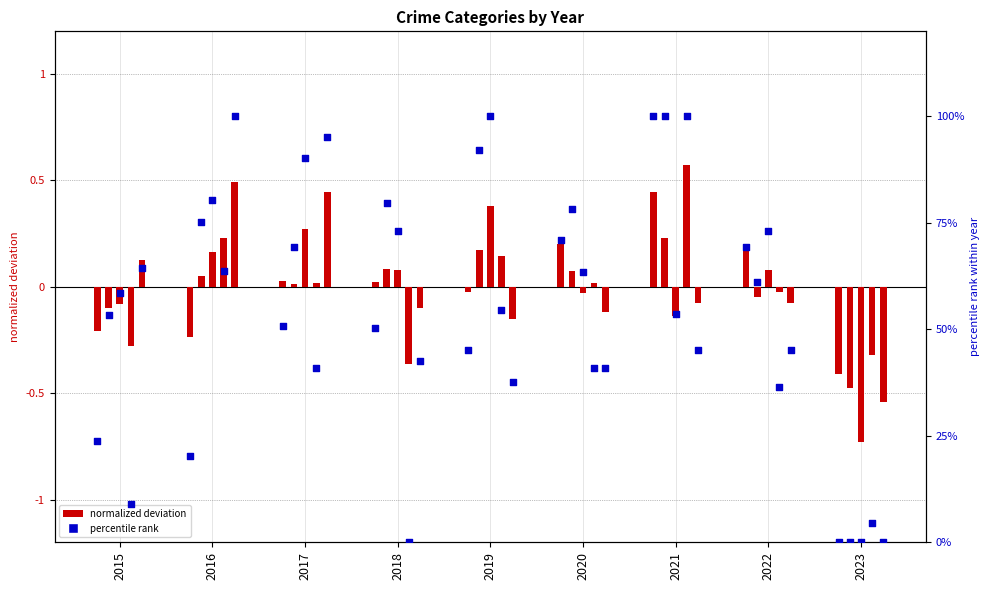

What is the change in value from 2017 to 2021?

+49.1